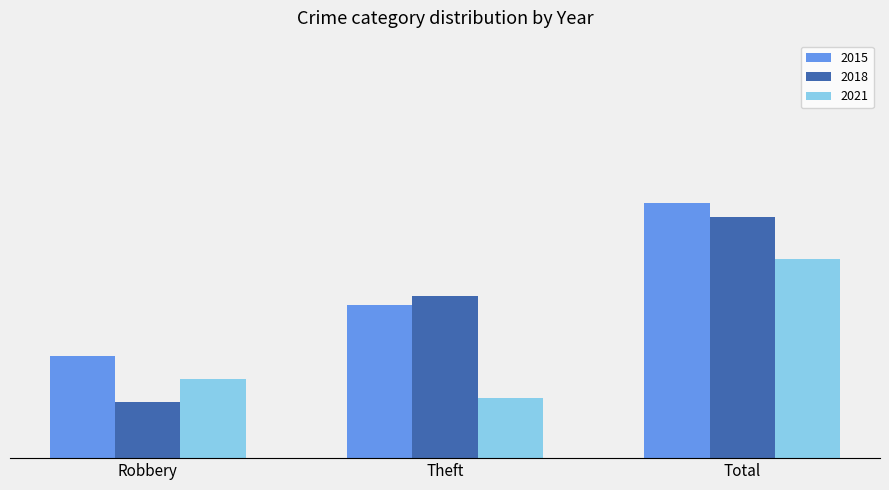

What is the approximate value of 2018 at Total, to the nearest 10?

50